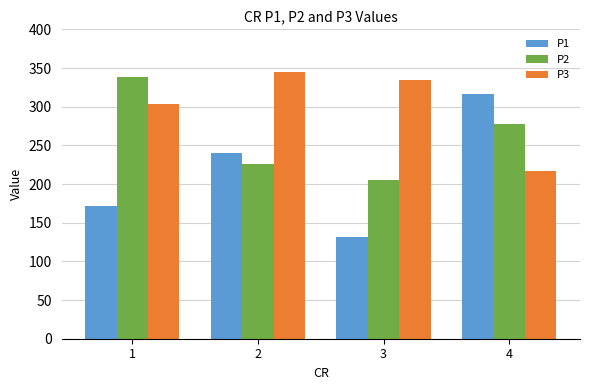

At which category does the chart reach its minimum across all series?

3